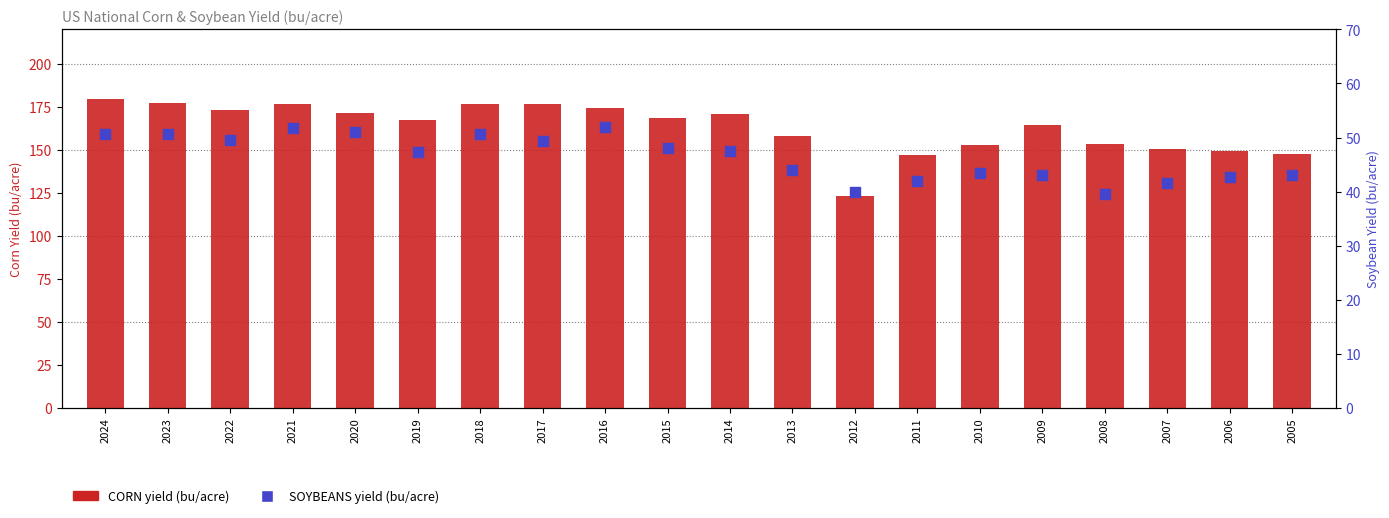

Which series has the largest total across all categories?

CORN yield (bu/acre)